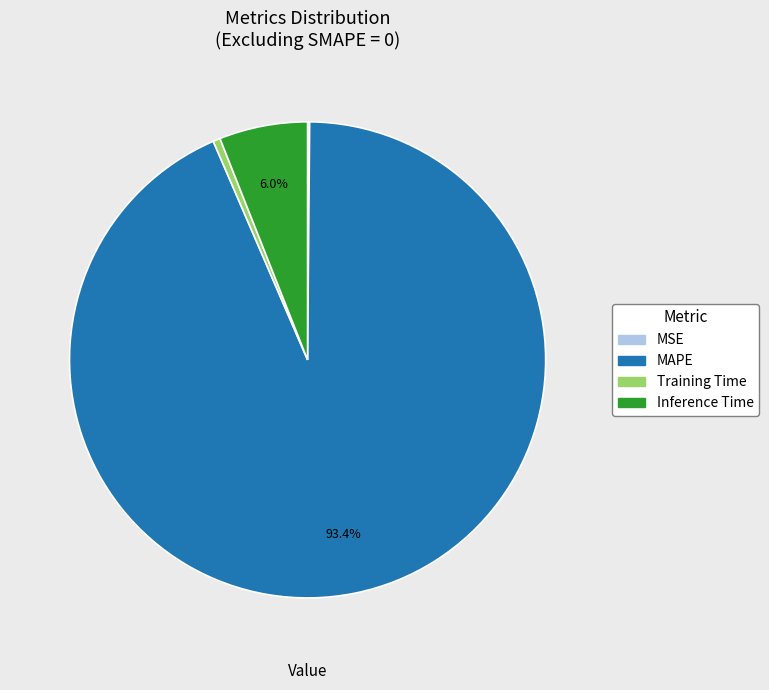

Which has a higher value, MAPE or Inference Time?

MAPE